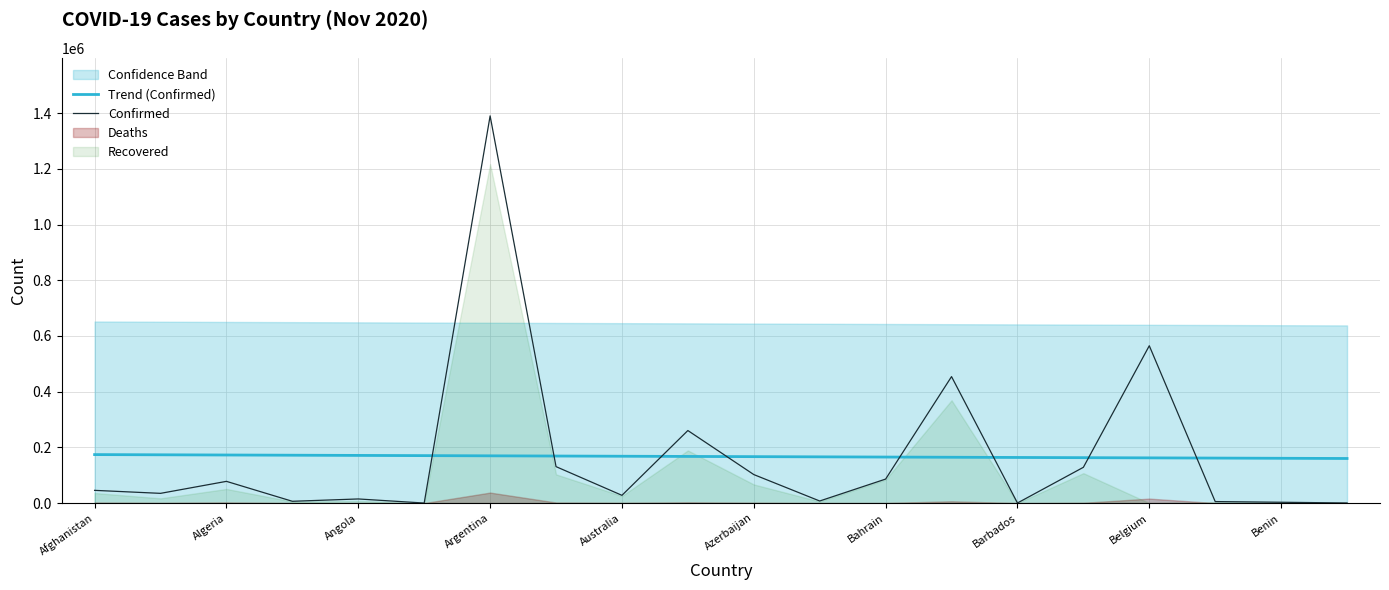

True or false: Trend (Confirmed) has a value of 169692.7 at Argentina.

True